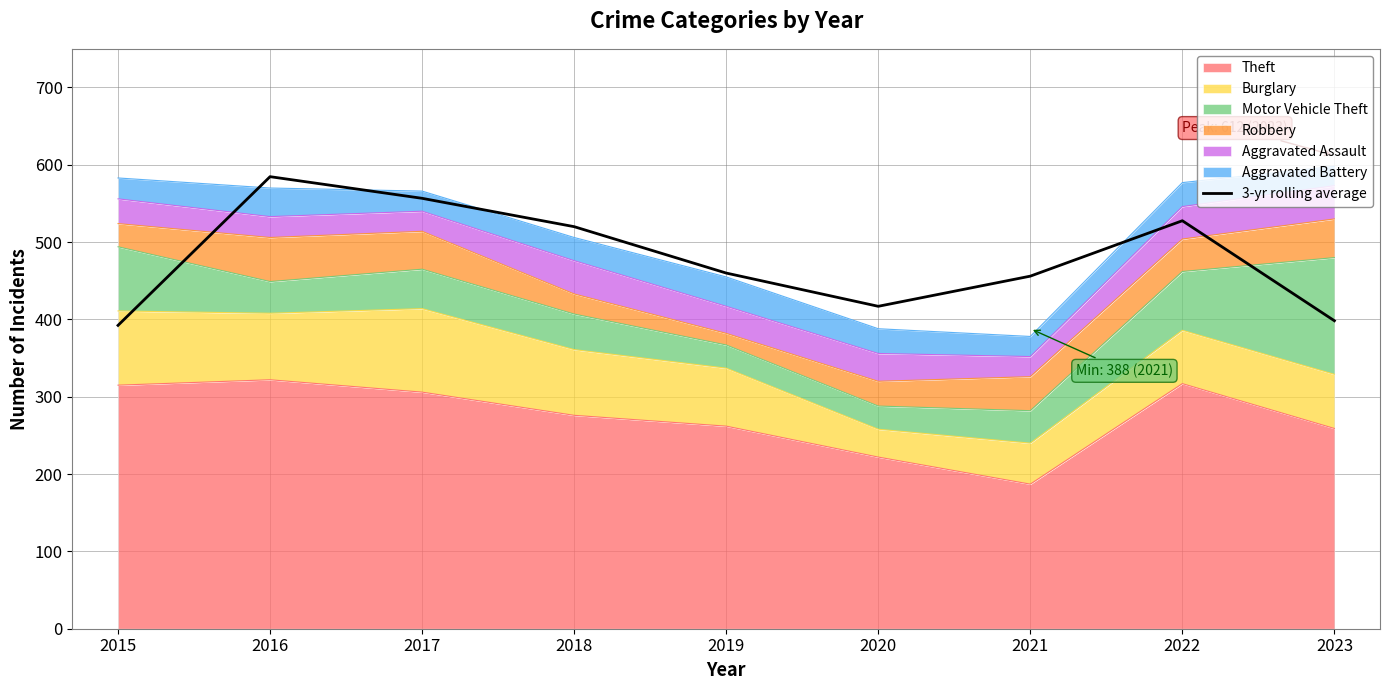

What is the difference between the values at 2023 and 2015?

6.0